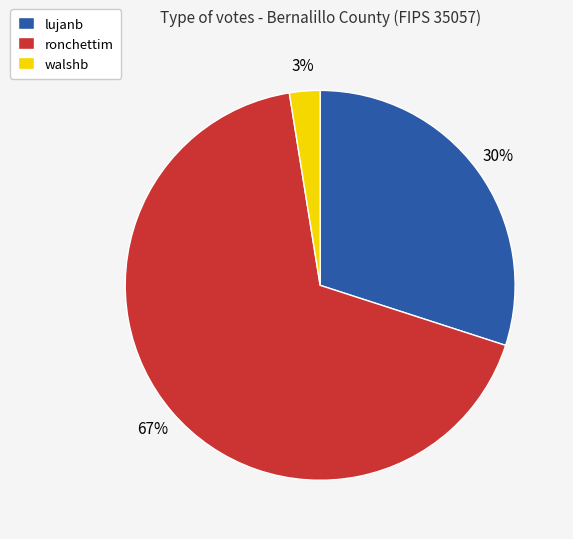

Approximately how many times larger is the value at walshb compared to lujanb?

0.1